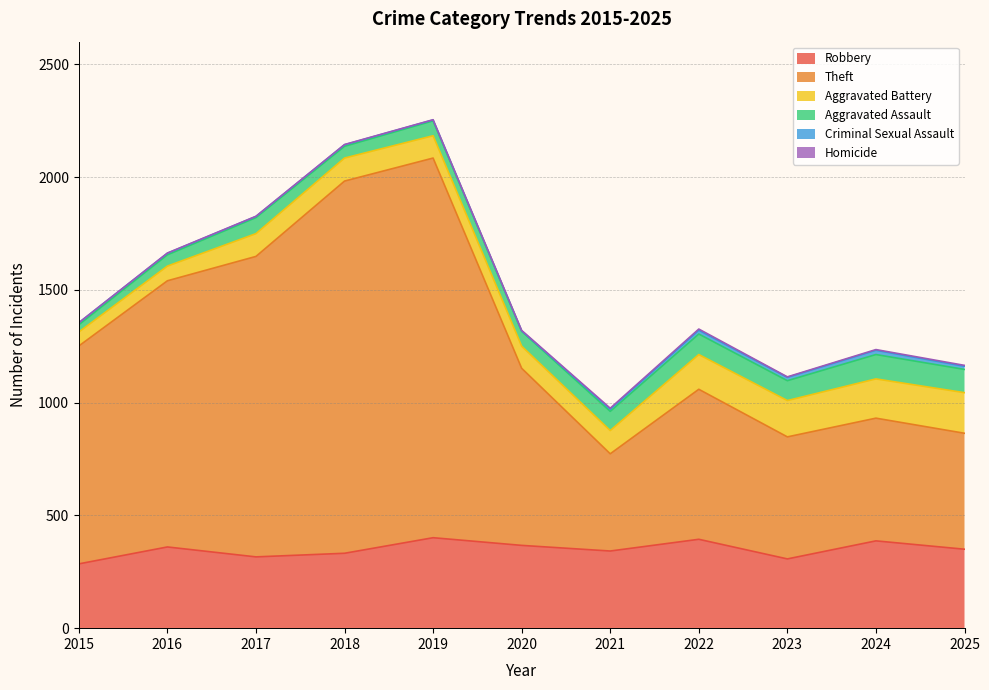

Which has a higher value, 2015 or 2016?

2016